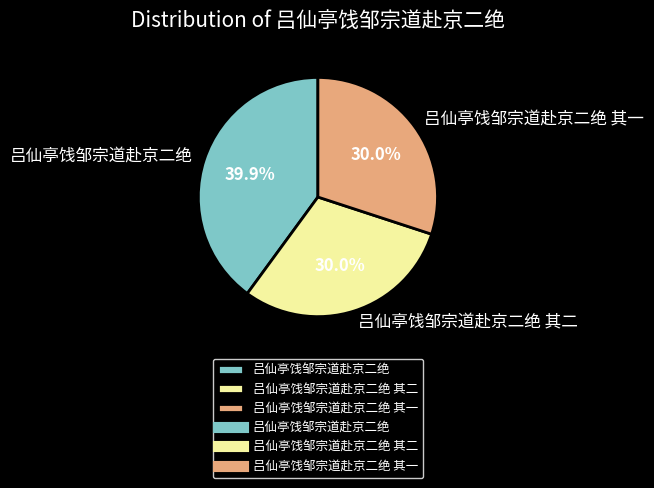

What is the largest slice in the pie chart?

吕仙亭饯邹宗道赴京二绝